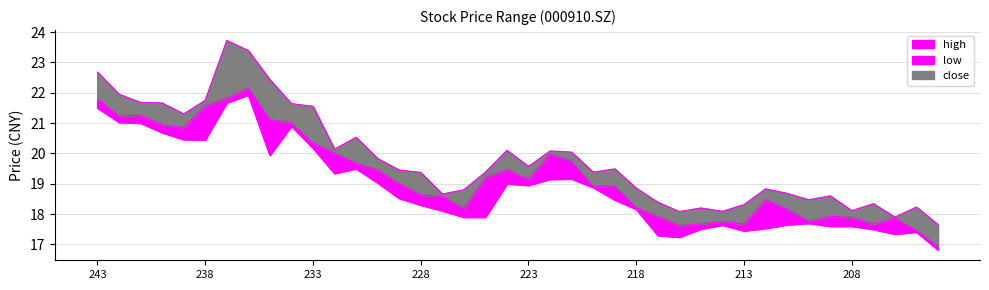

At which category is the sum across all series the highest?

236